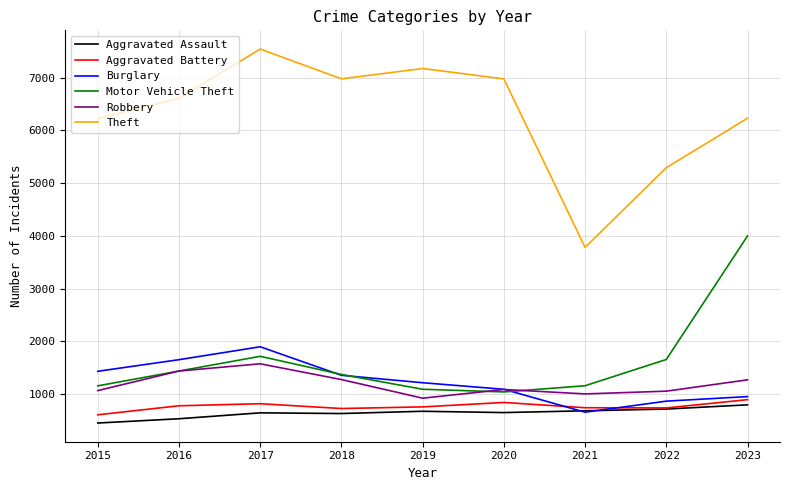

The Aggravated Assault series shows 134 at 2020. True or false?

False